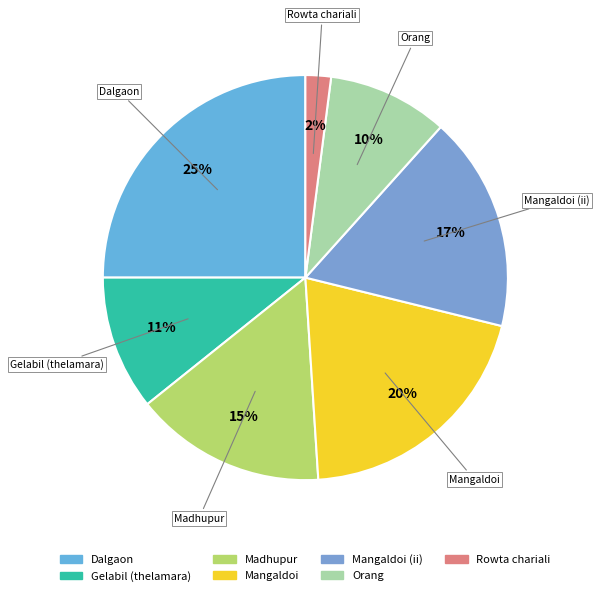

How many segments does this pie chart have?

7